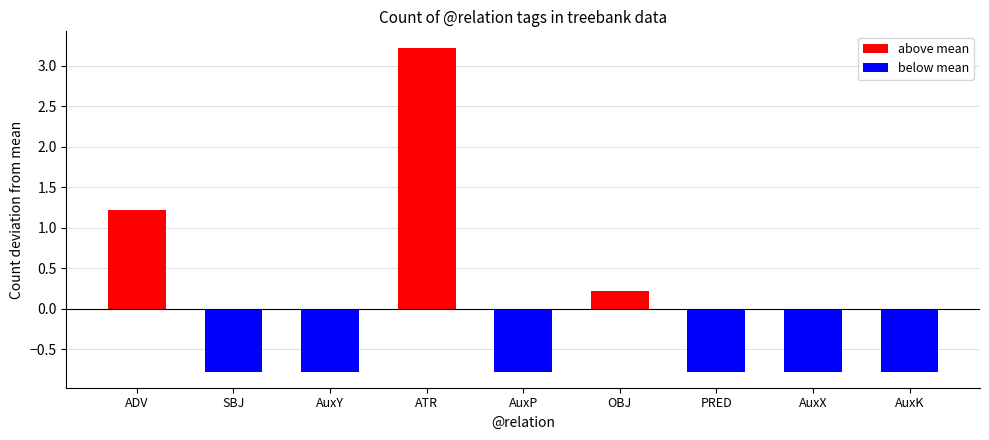

List the labels in order of value, largest first.

ATR, ADV, OBJ, SBJ, AuxY, AuxP, PRED, AuxX, AuxK